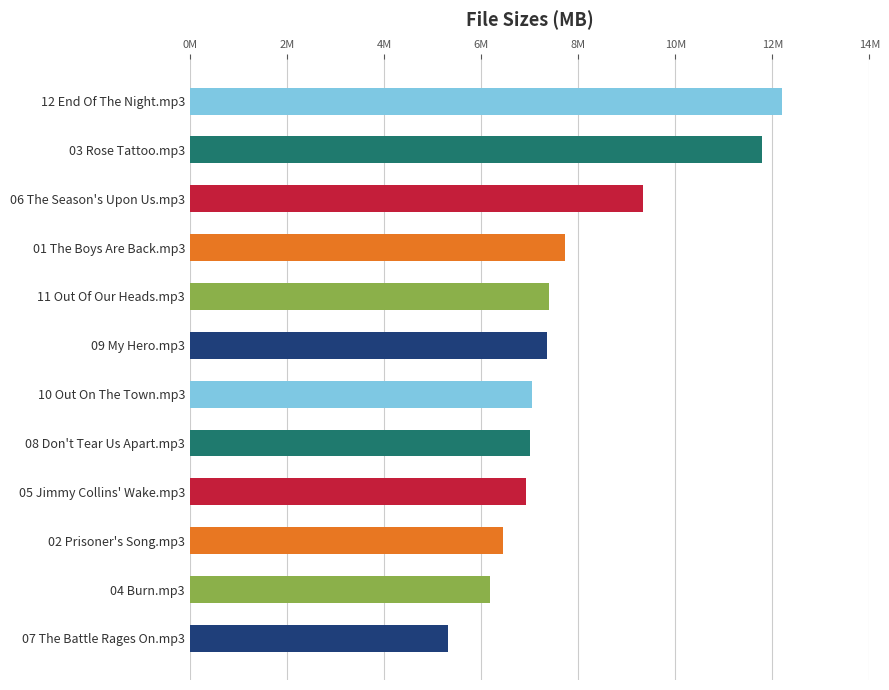

Are the bars horizontal?

Yes